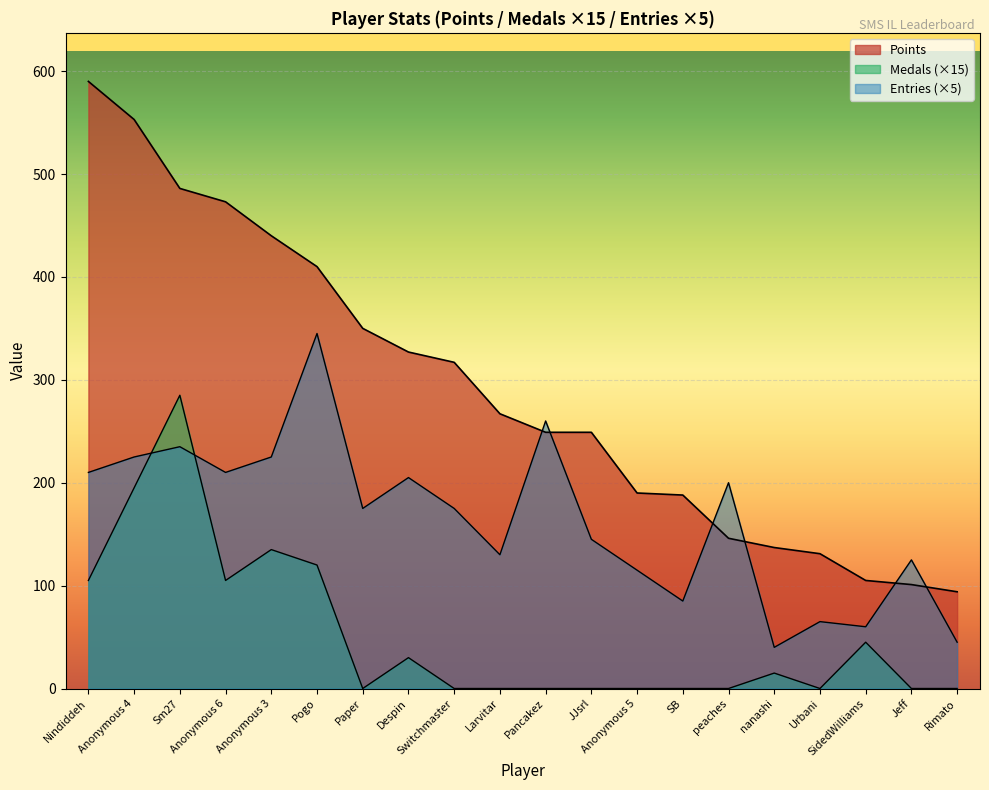

What is the label of the 3rd point from the right?

SidedWilliams